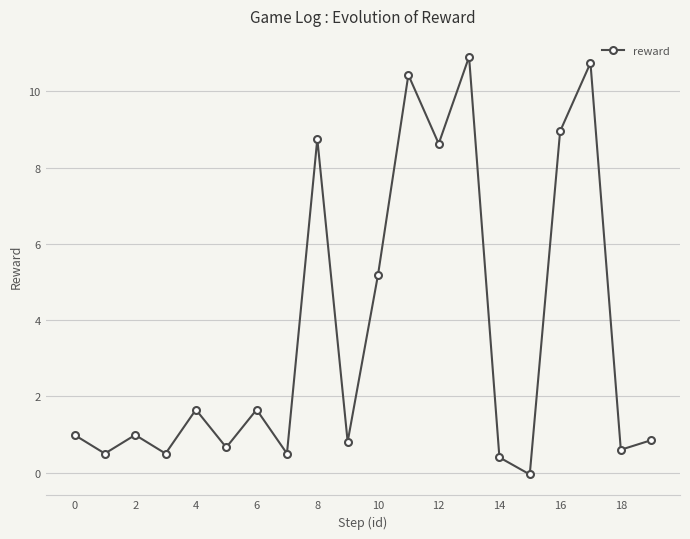

What is the maximum value shown in the chart?

10.9